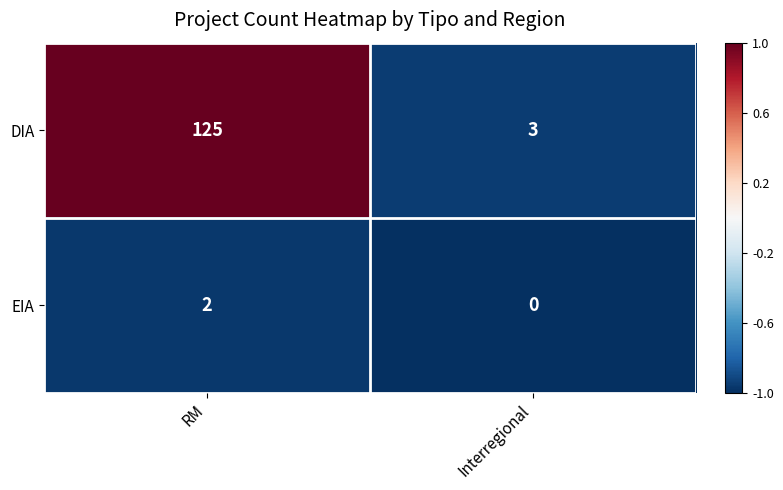

What is the average value of the DIA series?

64